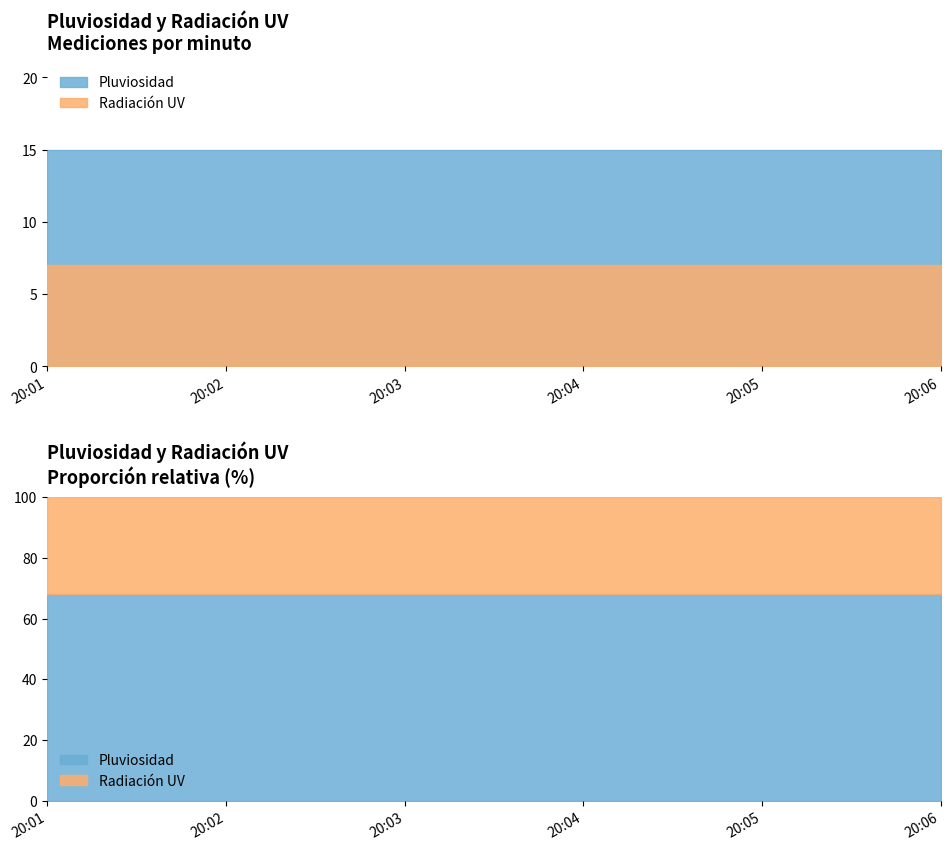

Which category has the highest value across all series?

2023-11-12 20:01